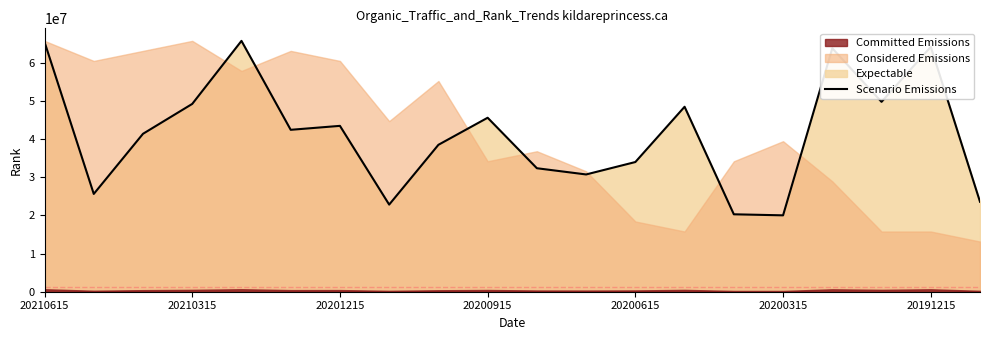

True or false: Scenario Emissions has a value of 56354454 at 20200615.

False